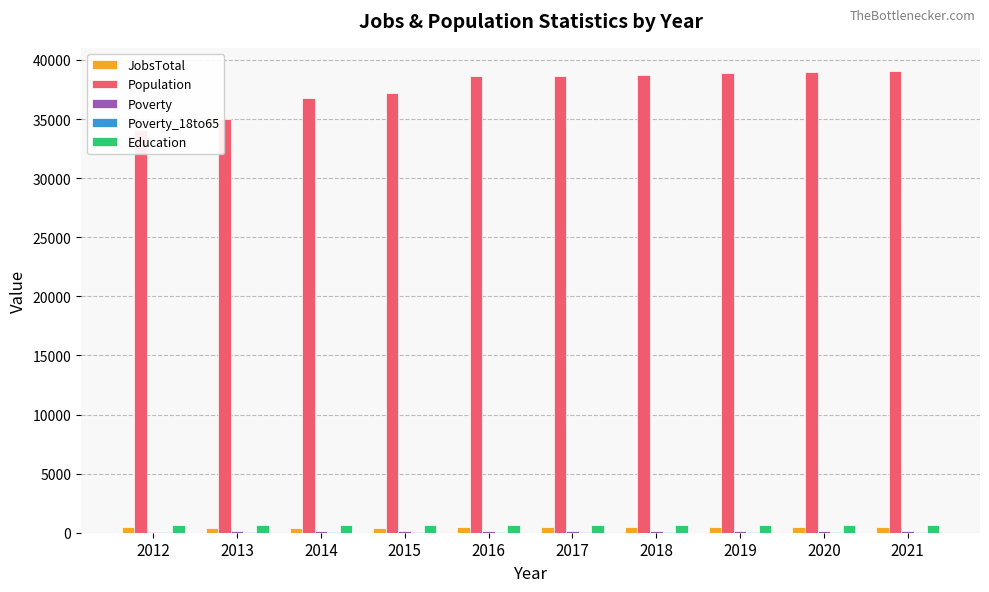

Are the bars horizontal?

No